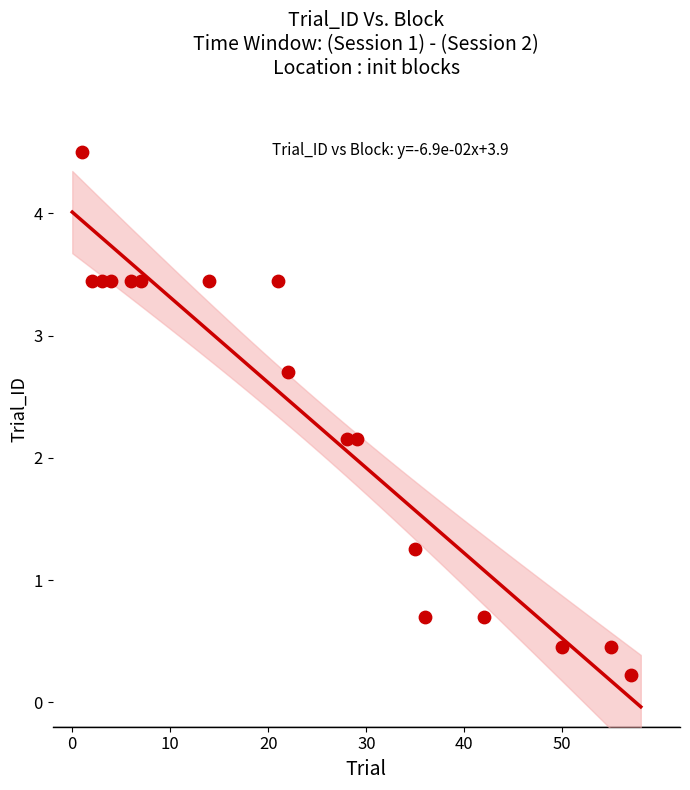

What is the range of X values (max minus min)?

56.0